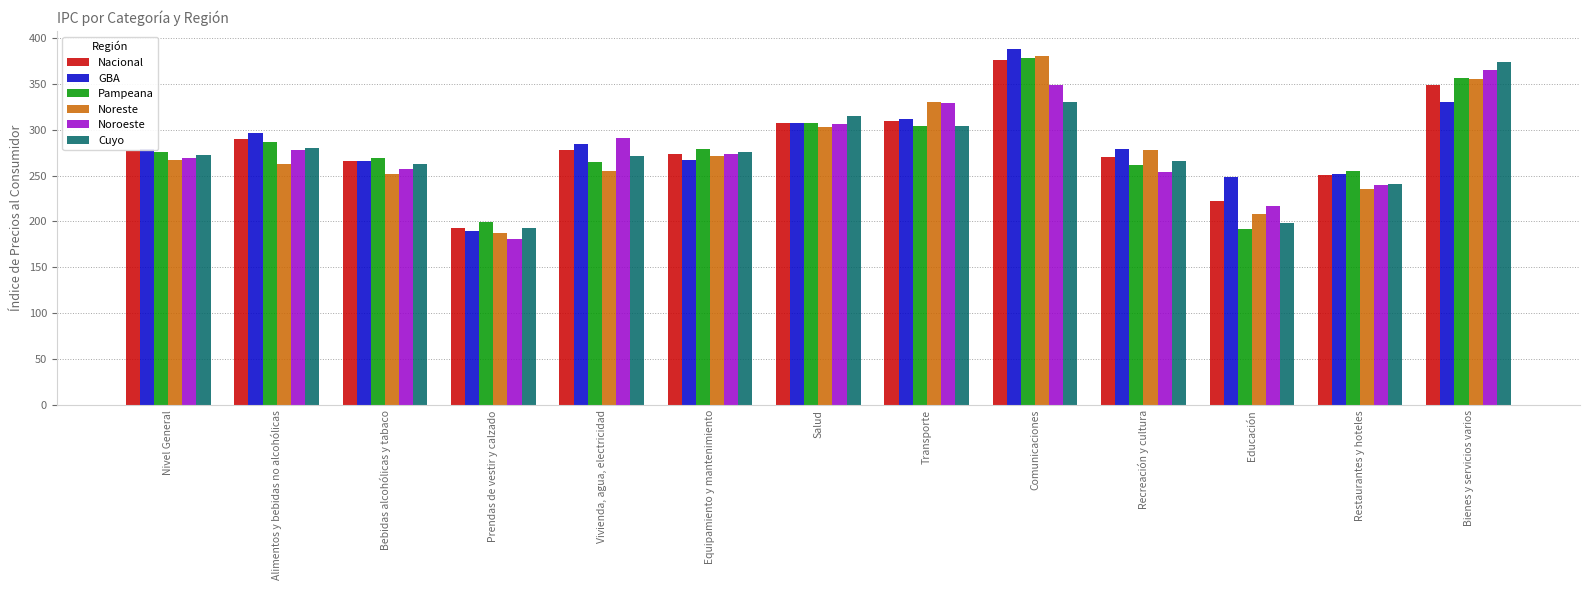

What is the spread (max minus min) of values at Salud?

12.7